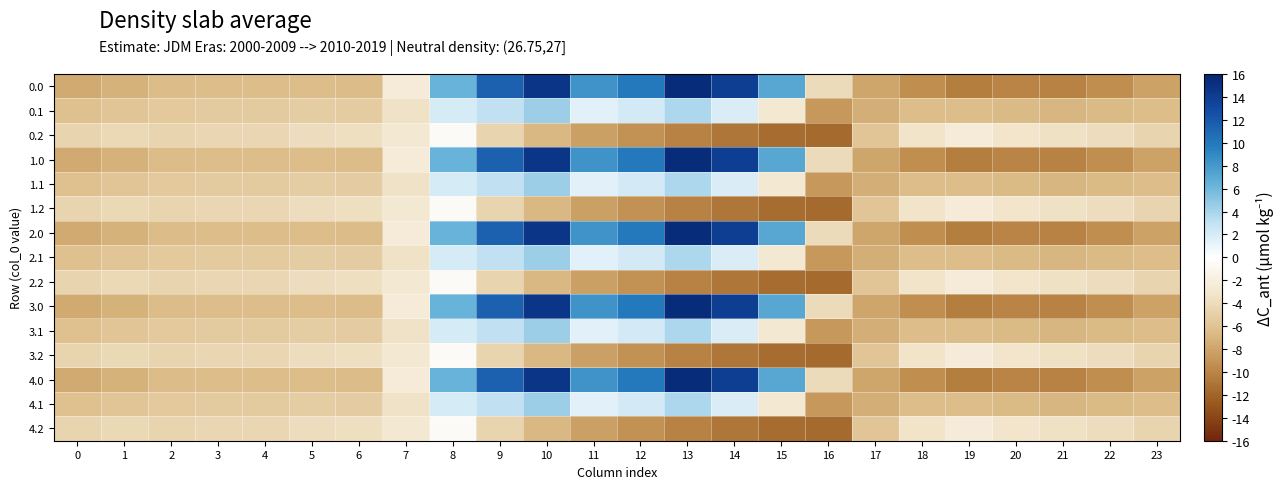

Between 15 and 21, which is larger?

15